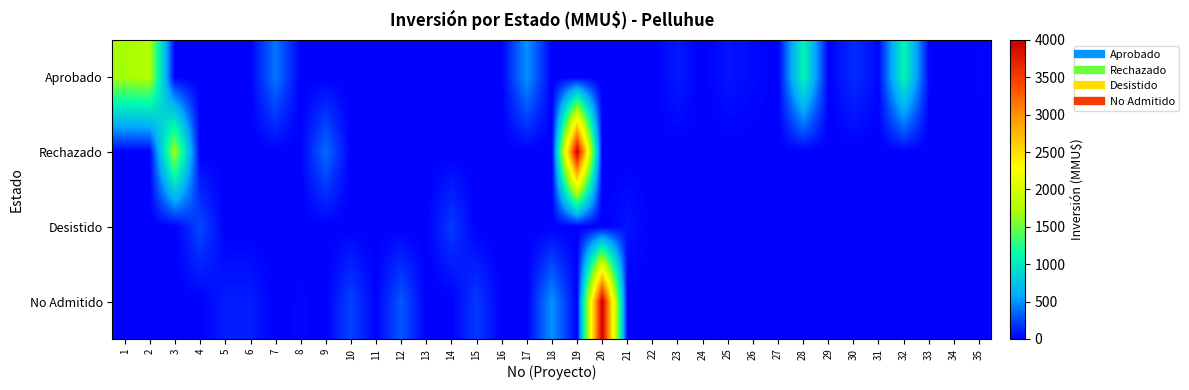

At how many categories does at least one series exceed 28?

24